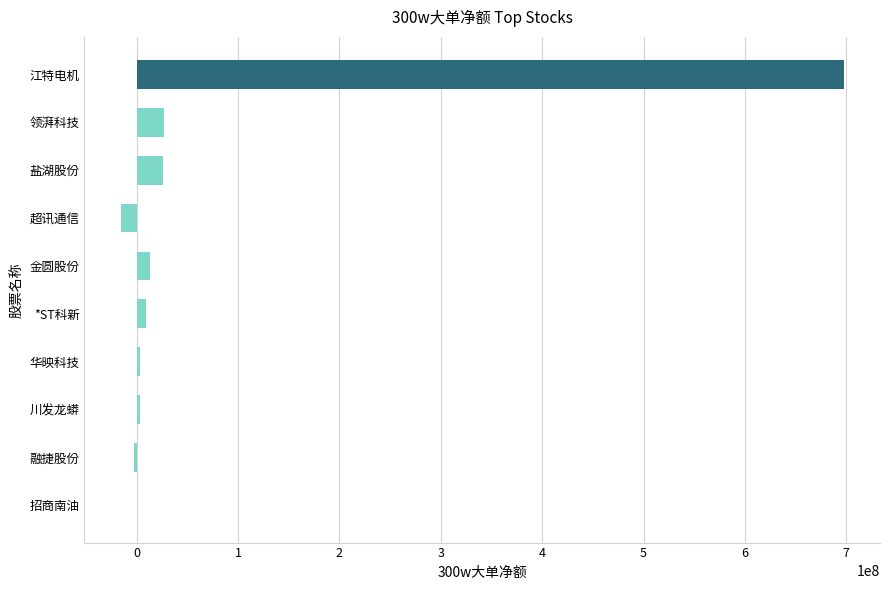

What is the change in value from 超讯通信 to 招商南油?

+15938140